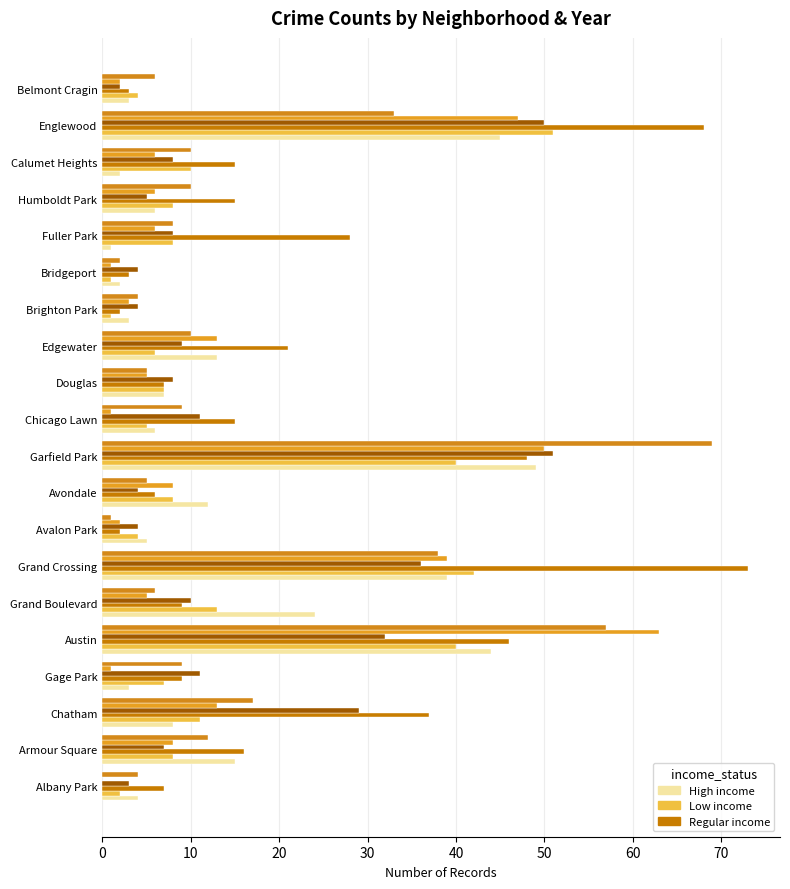

How many data points does each series have?

20